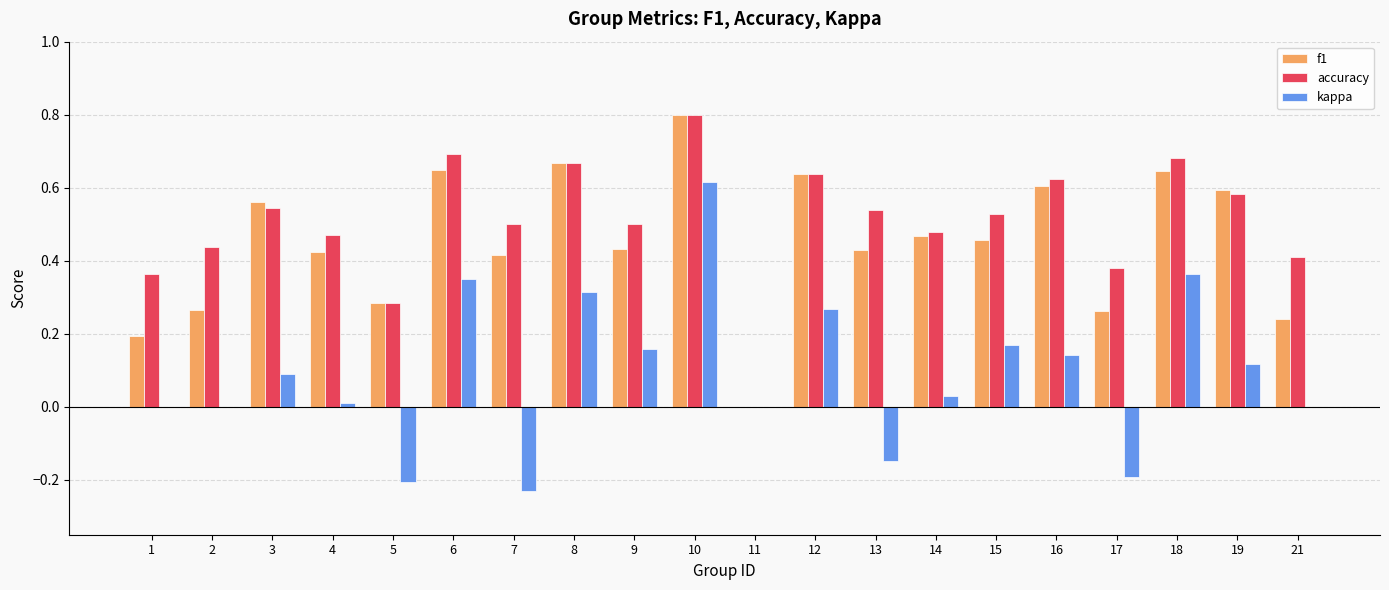

The value of f1 at 3 is 0.6. True or false?

True